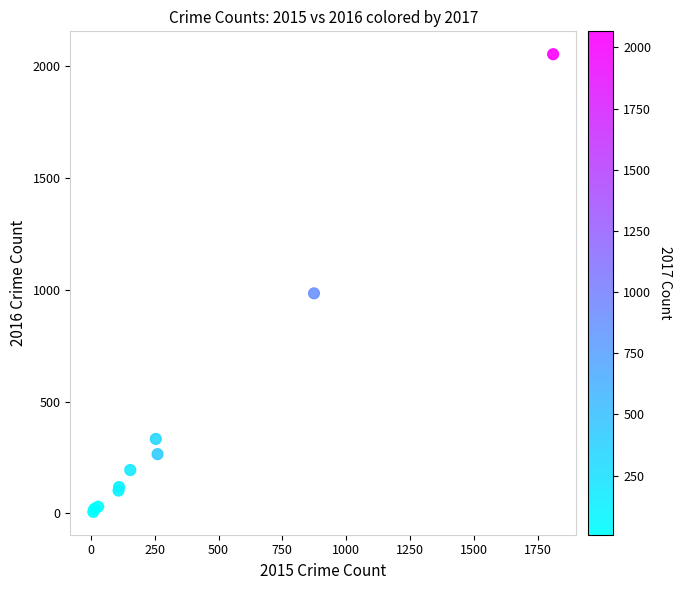

What Y value in the scatter plot is closest to 1030?

984